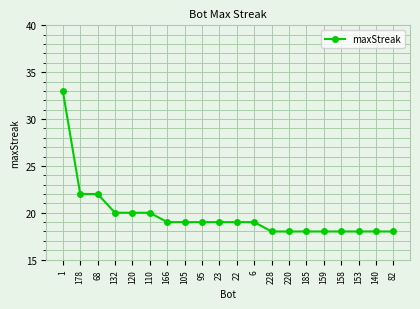

What is the change in value from 1 to 22?

-14